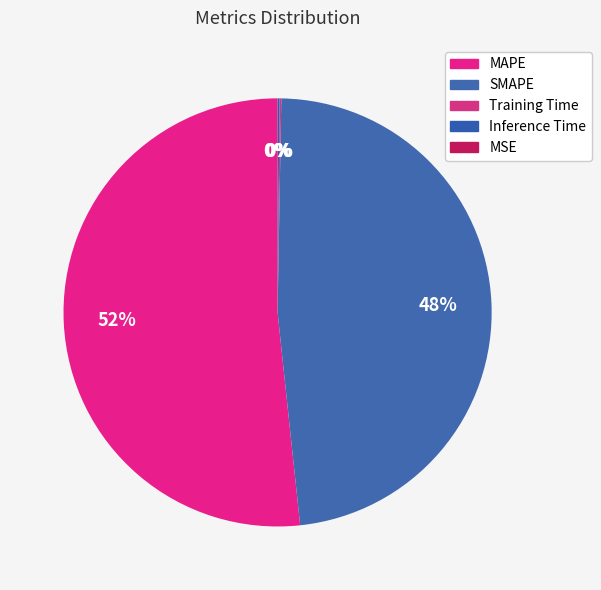

Combined, do MAPE and Inference Time account for over 50%?

Yes